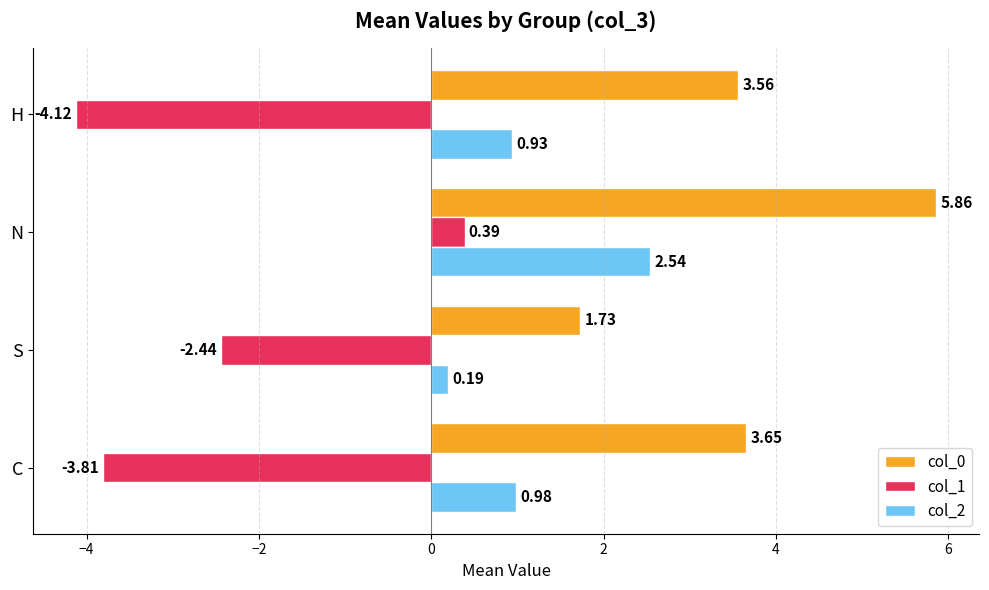

What is the average value of the col_1 series?

-2.5